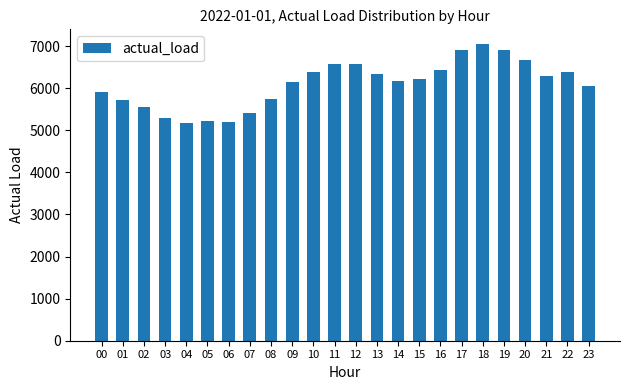

Does the chart contain stacked bars?

No